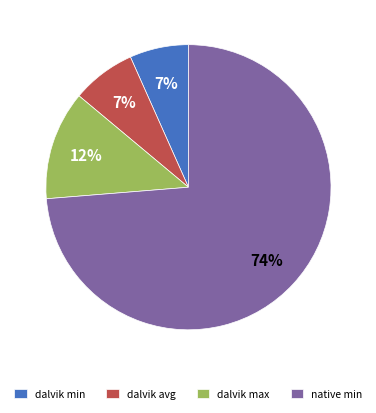

What is the largest slice in the pie chart?

native min